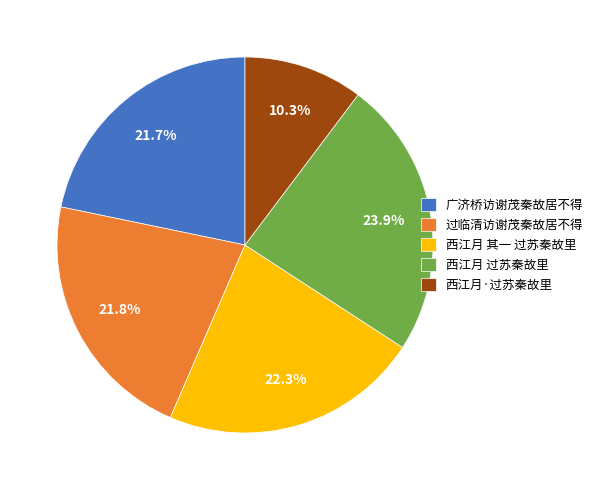

Do 过临清访谢茂秦故居不得 and 西江月 过苏秦故里 together represent more than half of the pie?

No